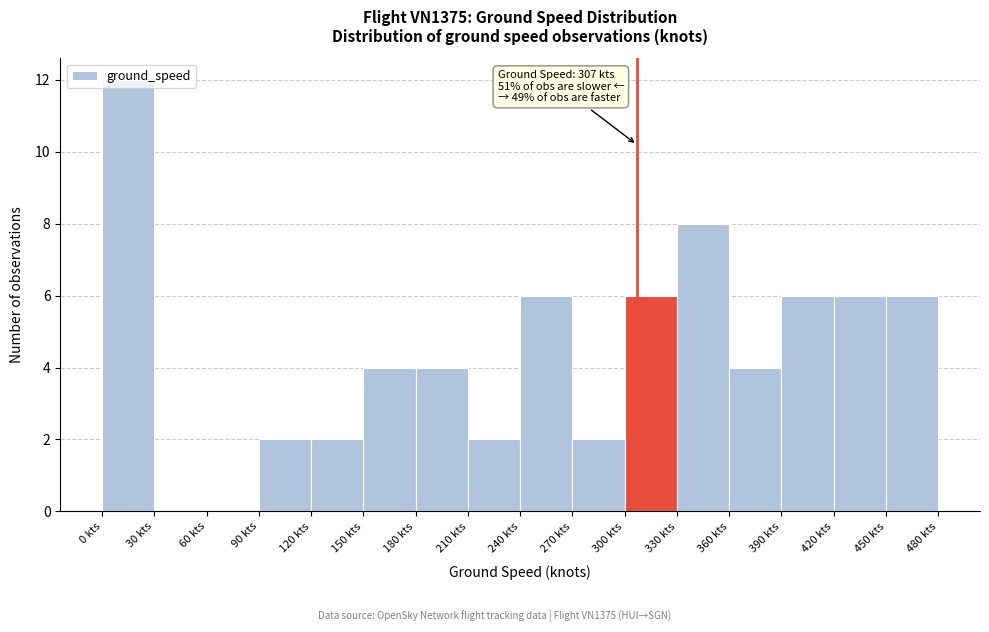

Which range on the x-axis has the tallest bar?

0 to 30